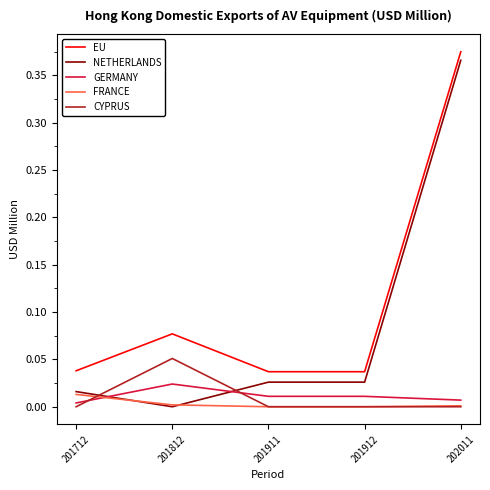

True or false: FRANCE and EU intersect in this chart.

False